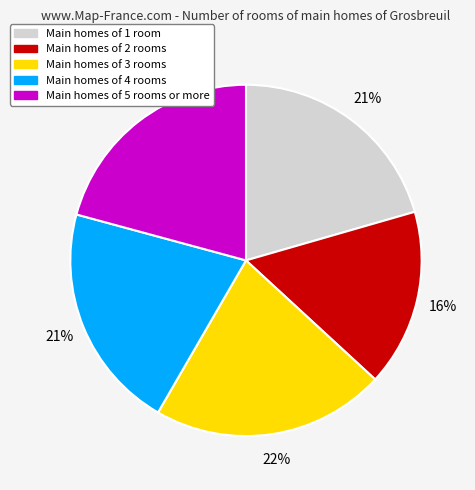

Which has a higher value, Main homes of 2 rooms or Main homes of 3 rooms?

Main homes of 3 rooms